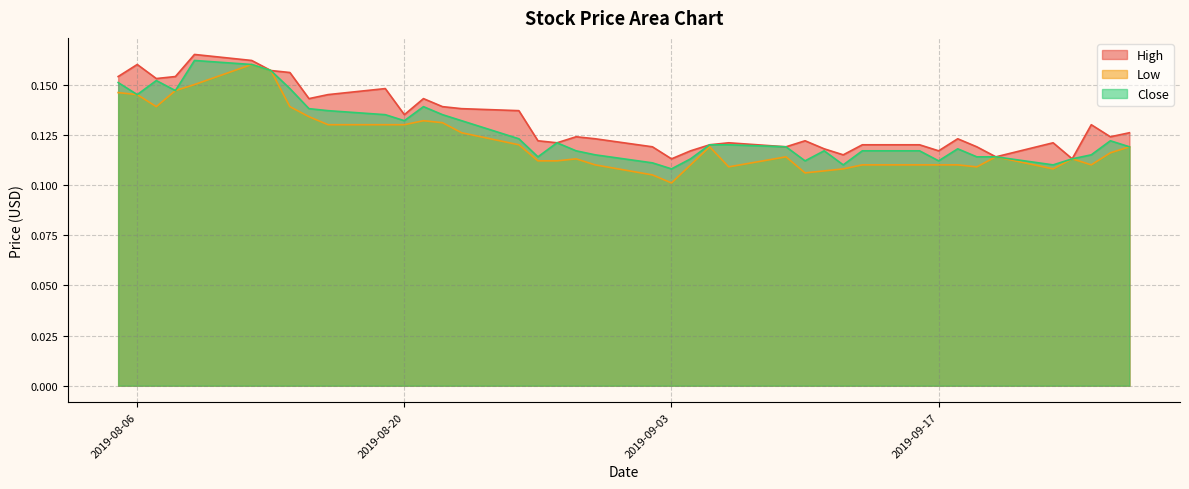

Count the Low values in the range 0 to 1.

40